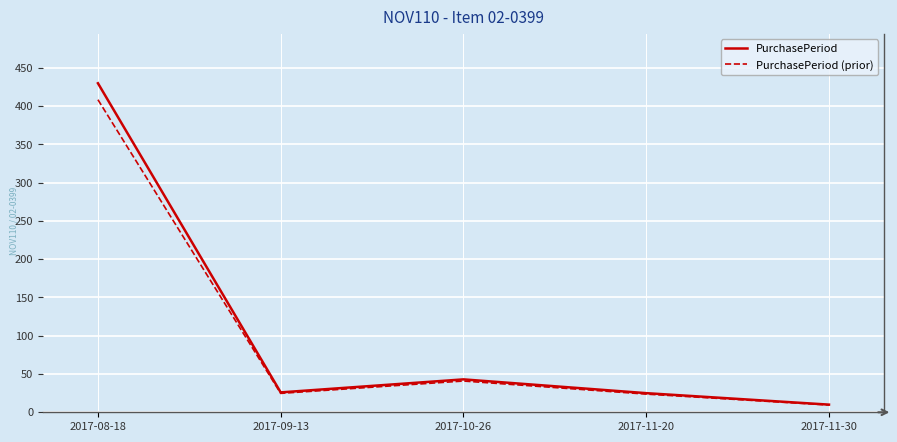

Which category has the lowest value across all series?

2017-11-30